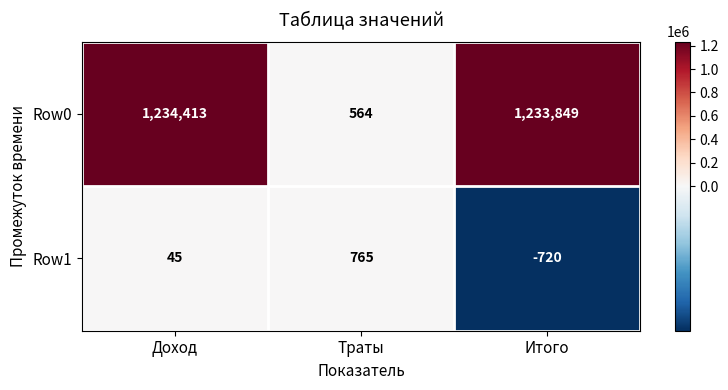

What value does the Row0 series have at Траты, to the nearest 100?

600